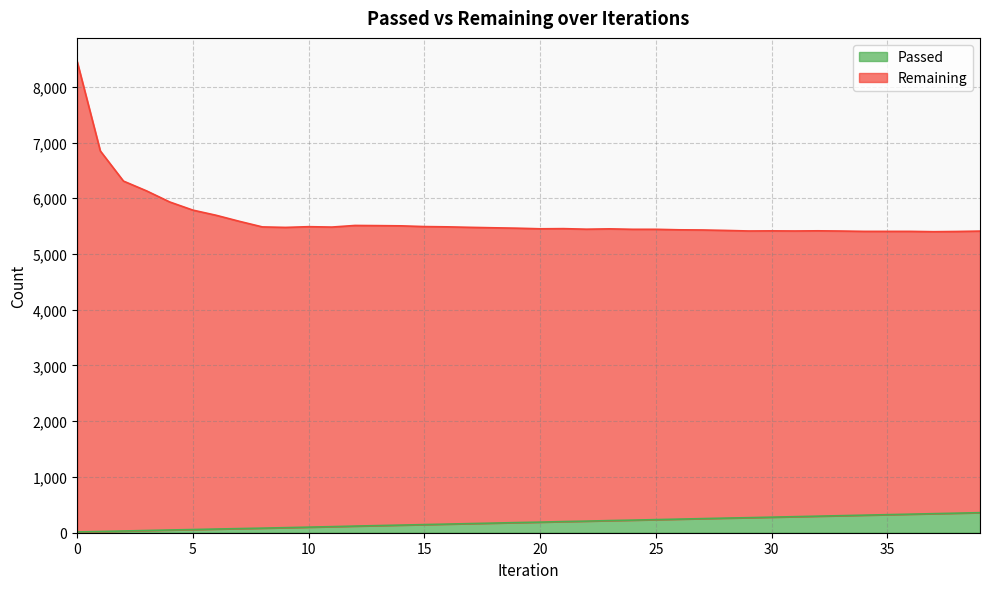

True or false: Remaining and Passed cross at least once.

False